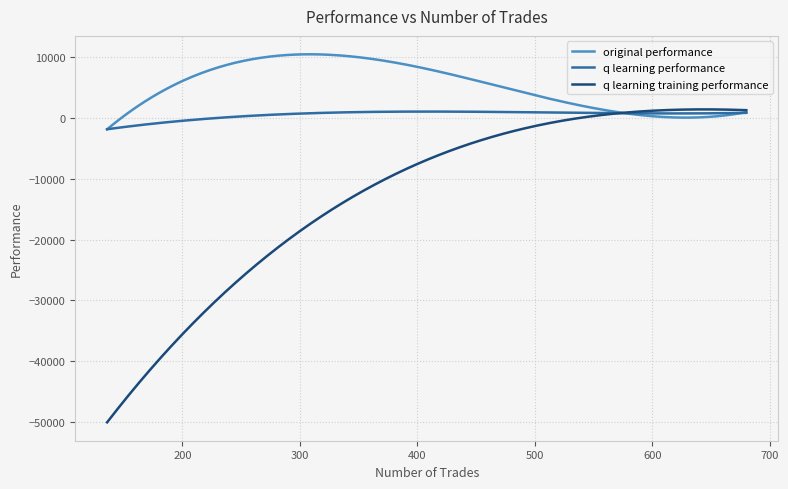

Does the chart display data point markers on the line(s)?

No